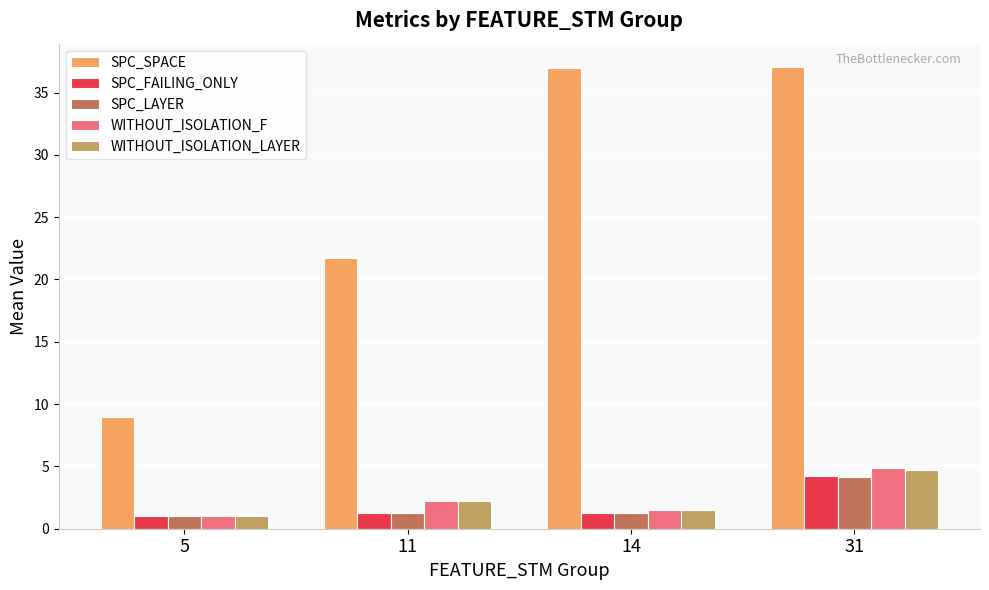

How many bars are there in total?

20